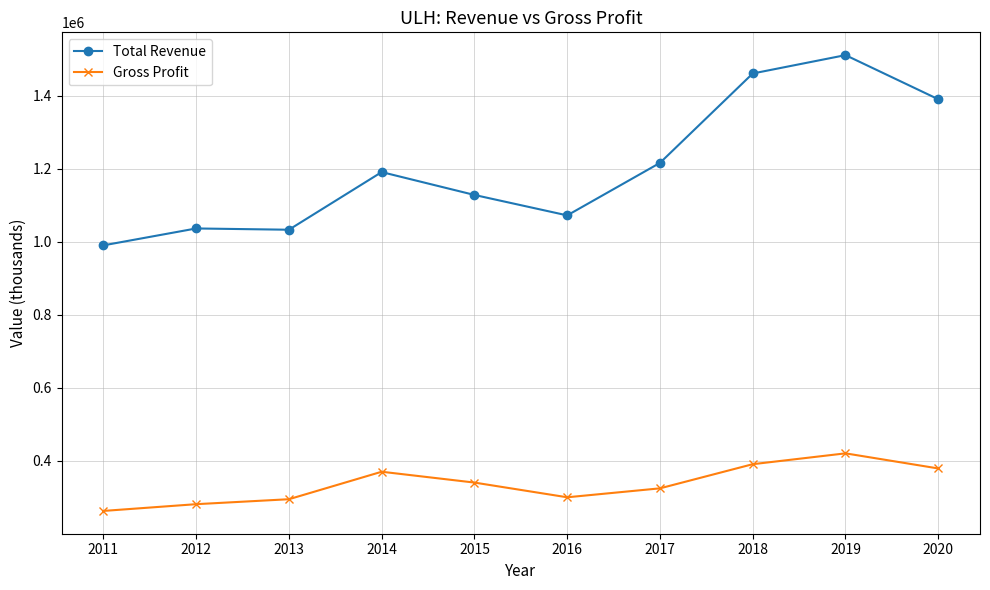

The Total Revenue series shows 369924 at 2014. True or false?

False